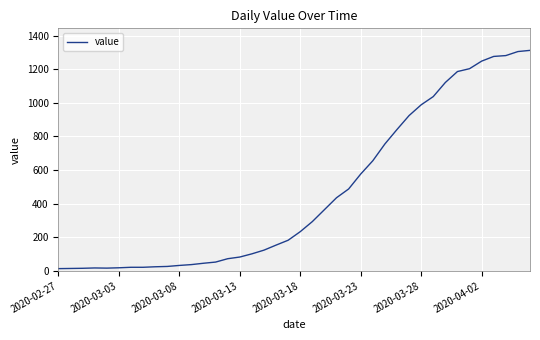

What is the maximum value shown in the chart?

1312